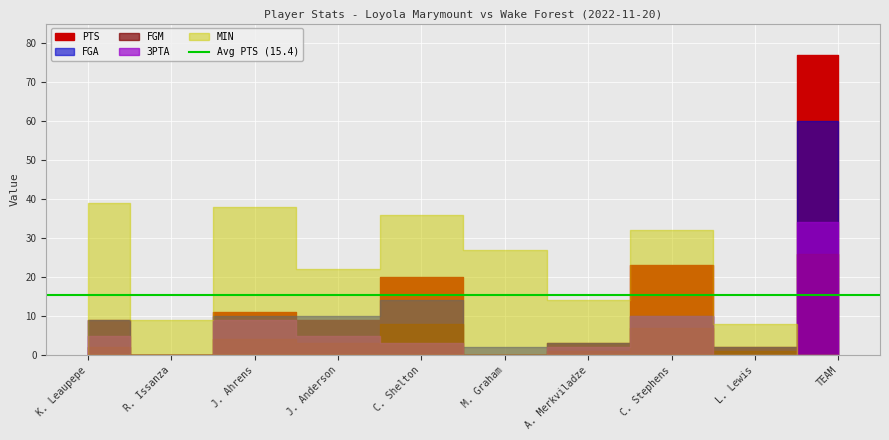

Reading left to right, transcribe all the data shown in this chart.

MIN: K. Leaupepe=39	R. Issanza=9	J. Ahrens=38	J. Anderson=22	C. Shelton=36	M. Graham=27	A. Merkviladze=14	C. Stephens=32	L. Lewis=8	TEAM=0
FGM: K. Leaupepe=2	R. Issanza=0	J. Ahrens=4	J. Anderson=3	C. Shelton=8	M. Graham=0	A. Merkviladze=1	C. Stephens=7	L. Lewis=1	TEAM=26
PTS: K. Leaupepe=9	R. Issanza=0	J. Ahrens=11	J. Anderson=9	C. Shelton=20	M. Graham=0	A. Merkviladze=3	C. Stephens=23	L. Lewis=2	TEAM=77
FGA: K. Leaupepe=9	R. Issanza=0	J. Ahrens=10	J. Anderson=10	C. Shelton=14	M. Graham=2	A. Merkviladze=3	C. Stephens=10	L. Lewis=2	TEAM=60
3PTA: K. Leaupepe=5	R. Issanza=0	J. Ahrens=9	J. Anderson=5	C. Shelton=3	M. Graham=0	A. Merkviladze=2	C. Stephens=10	L. Lewis=0	TEAM=34